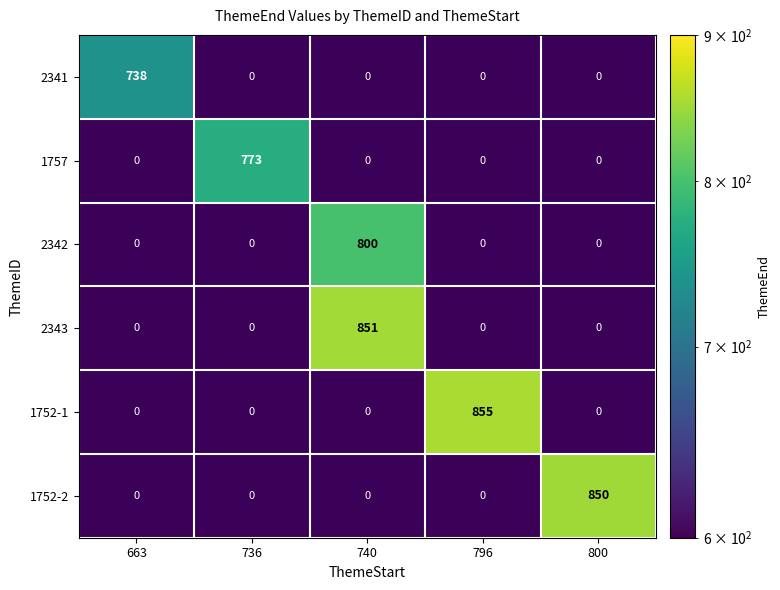

At which category does the chart reach its peak across all series?

796